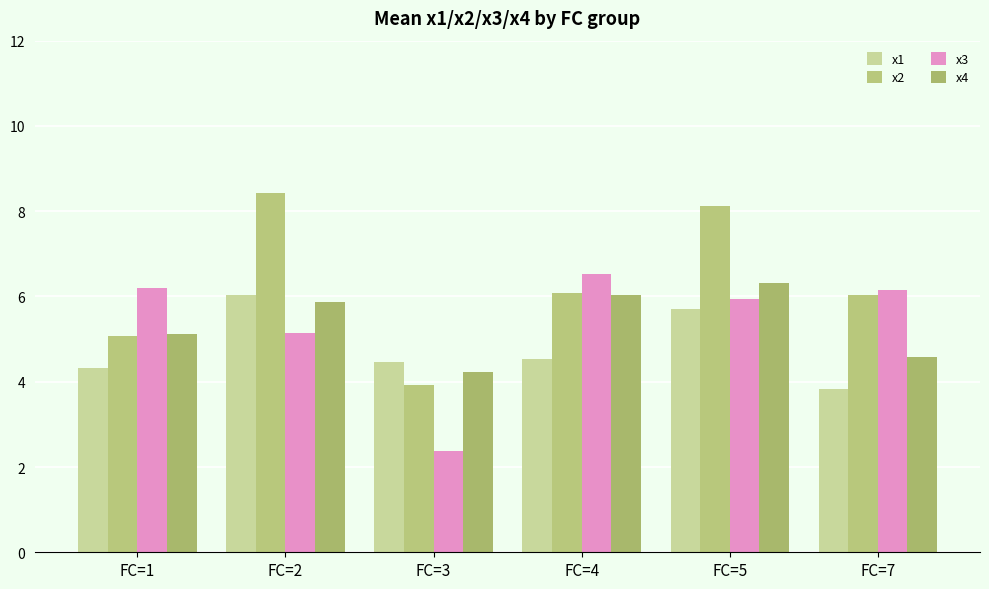

Which series has the largest total across all categories?

x2